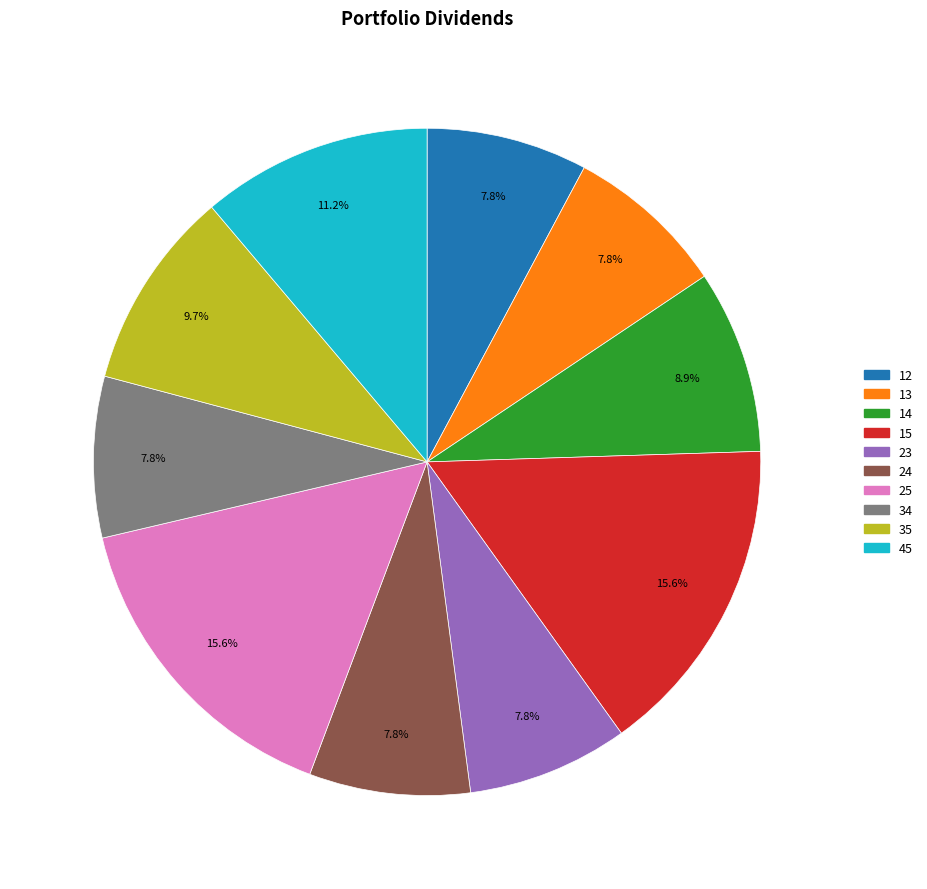

Is the sum of 13 and 25 greater than half?

No